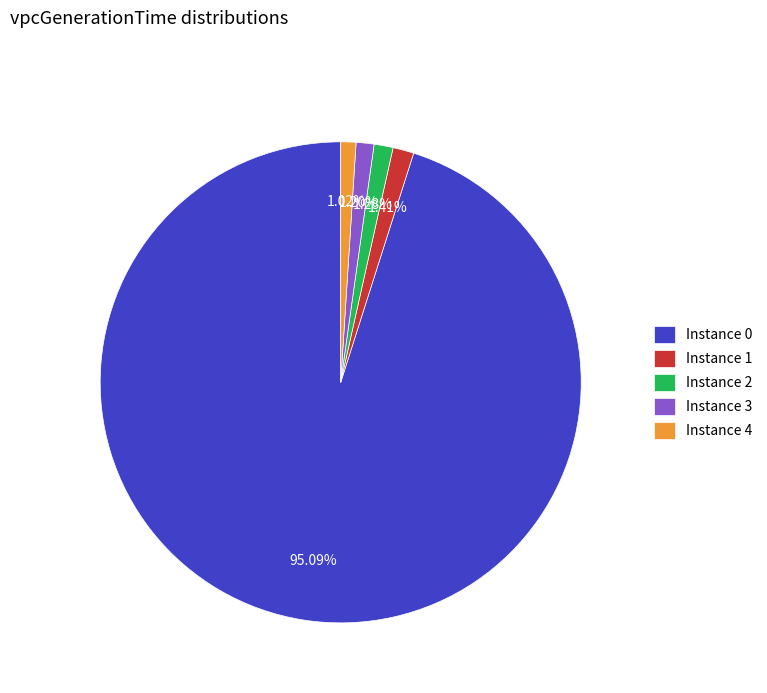

To the nearest percent, what is the difference between the largest and smallest slice percentages?

94%